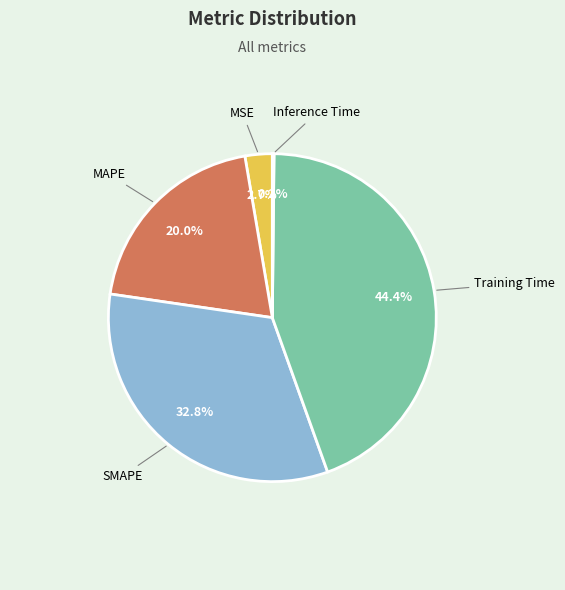

Is it true that SMAPE is 33% of the pie?

True